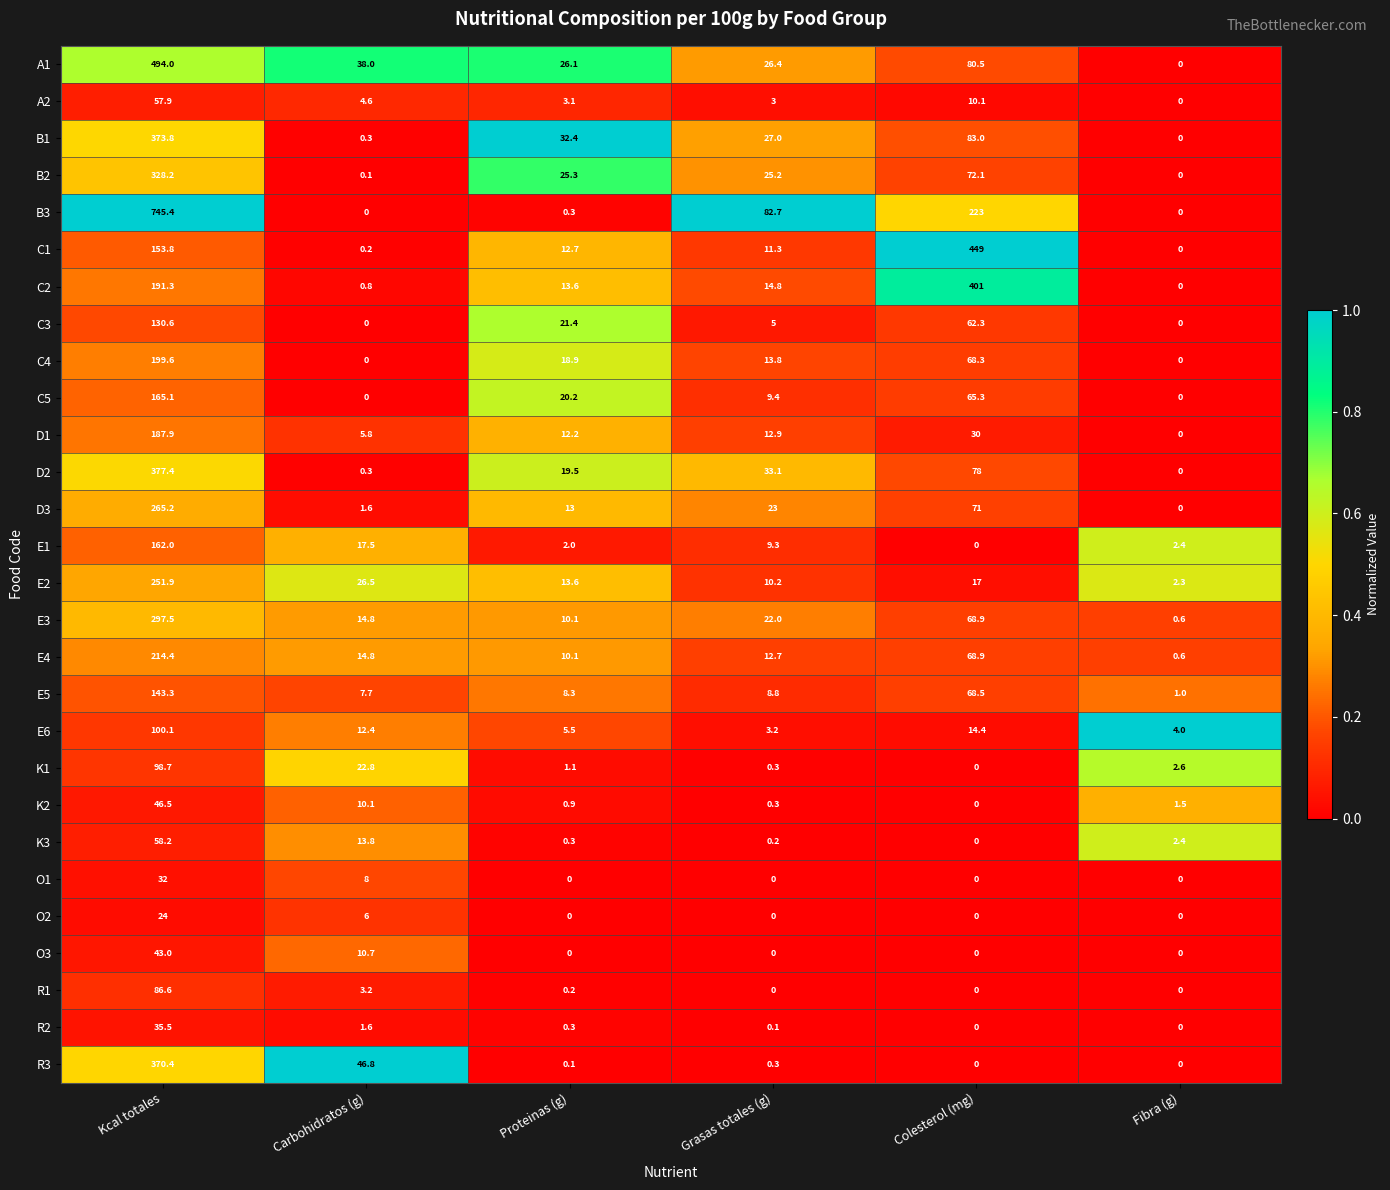

What is the spread (max minus min) of values at Kcal totales?

721.4